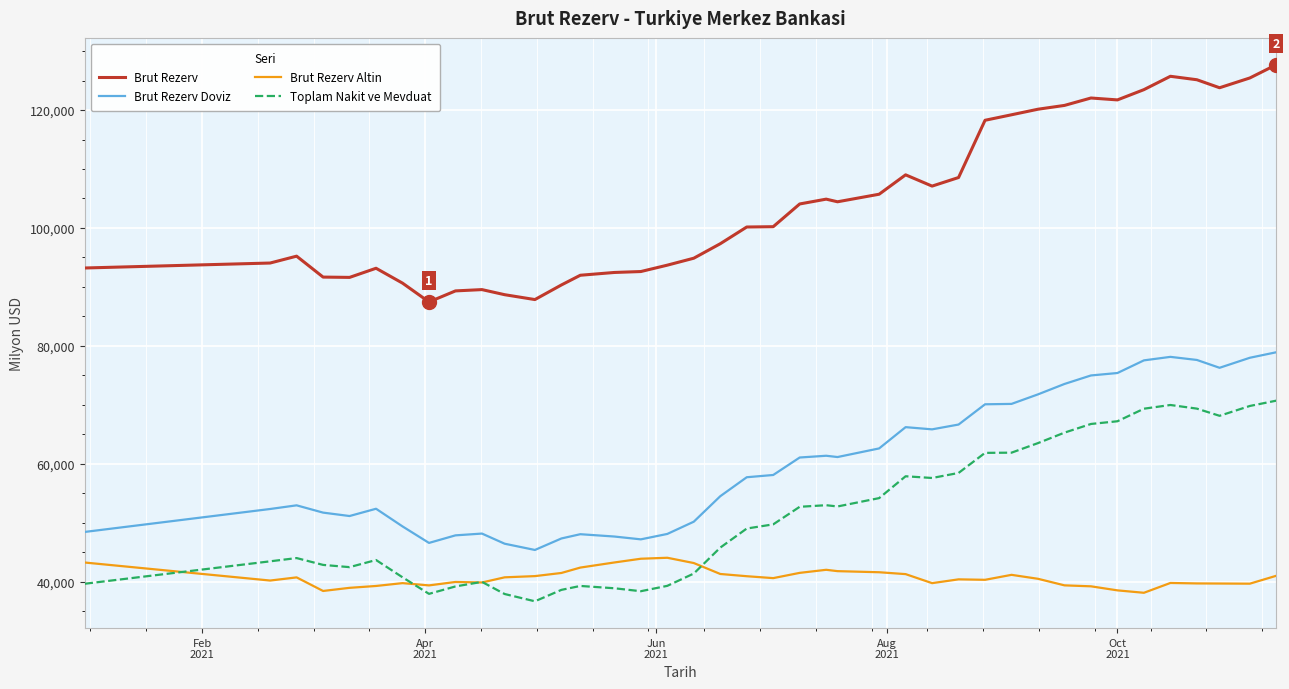

True or false: Brut Rezerv and Brut Rezerv Doviz cross at least once.

False